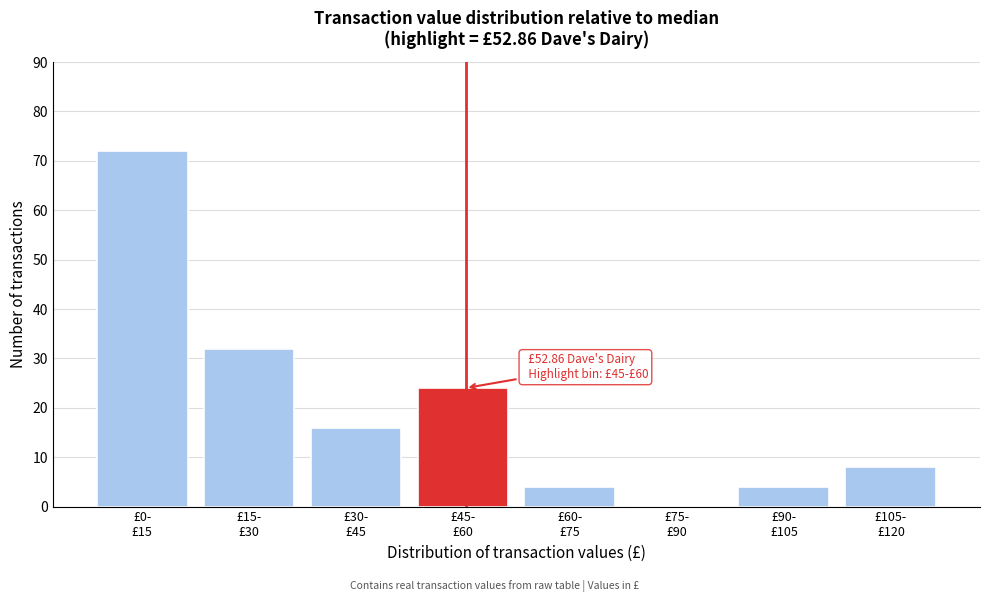

What is the sum of all values?

160